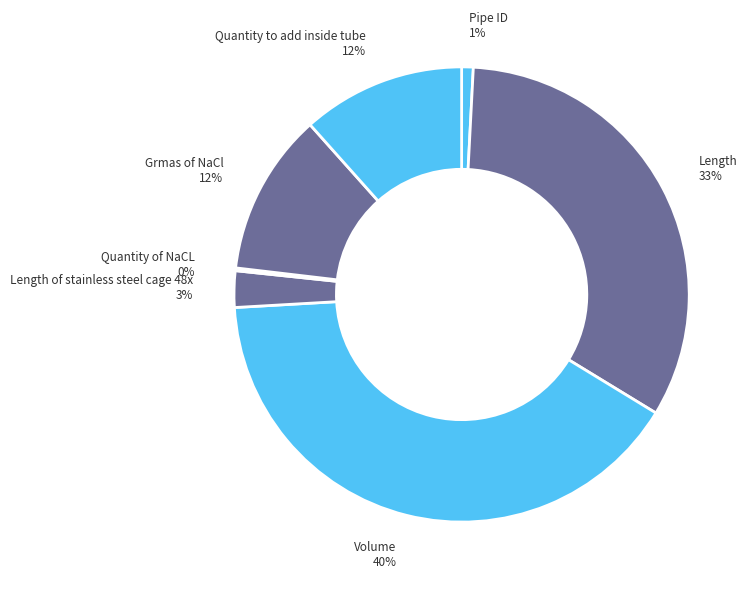

To the nearest percent, what is the difference between the largest and smallest slice percentages?

40%